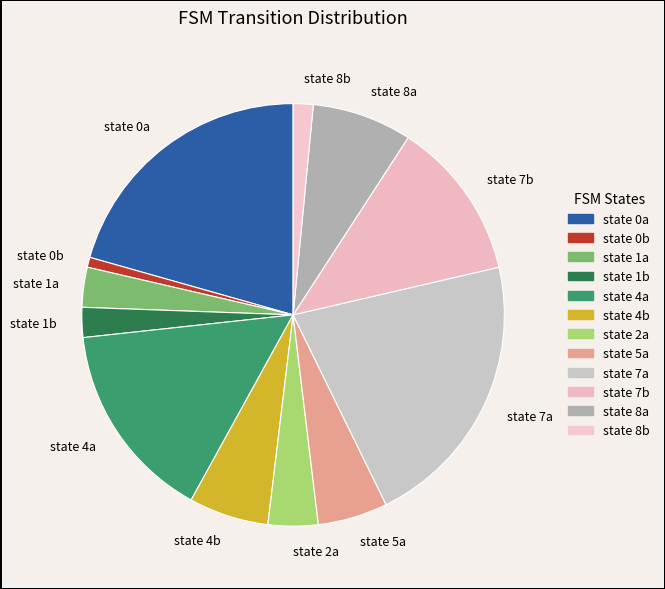

Combined, do state 2a and state 4b account for over 50%?

No